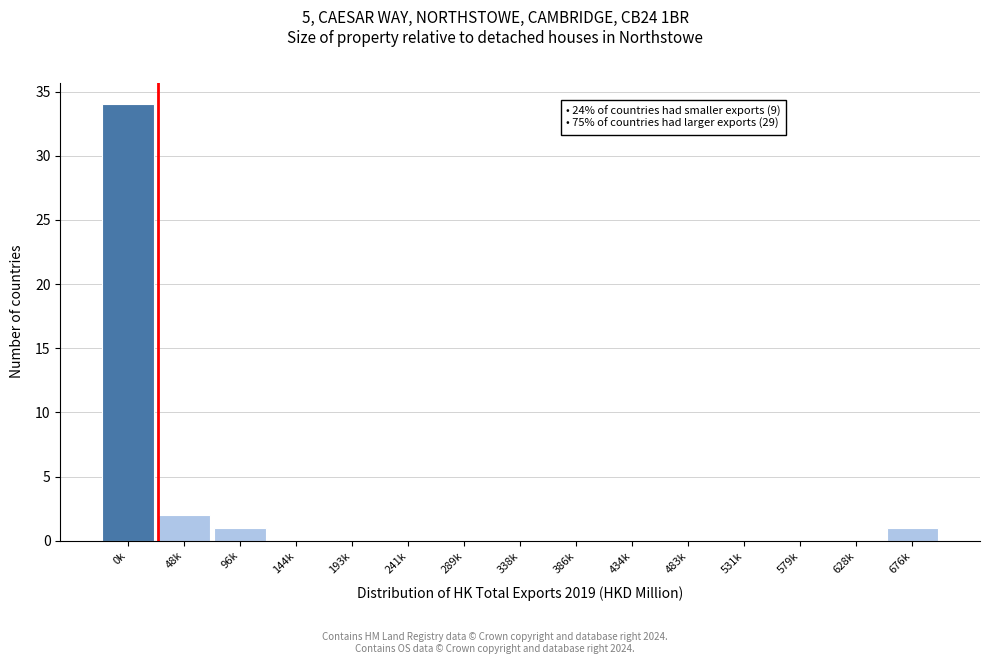

Reading right to left, transcribe all the data shown in this chart.

676k=1	628k=0	579k=0	531k=0	483k=0	434k=0	386k=0	338k=0	289k=0	241k=0	193k=0	144k=0	96k=1	48k=2	0k=34